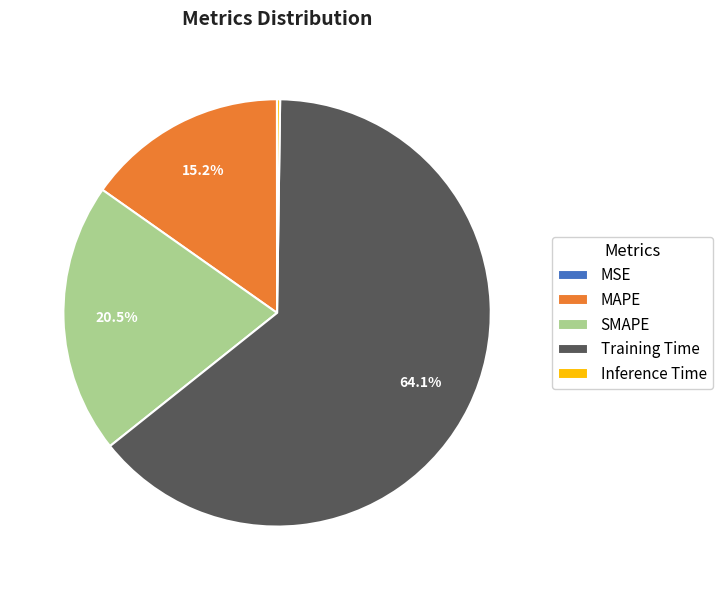

Which has a higher value, SMAPE or Training Time?

Training Time